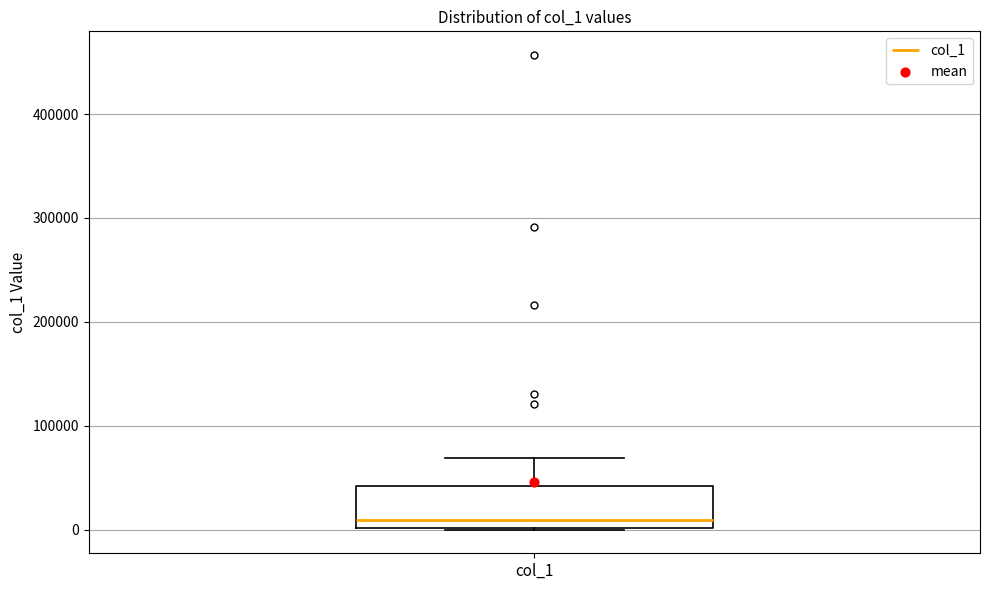

Read this box plot against the y-axis: the position of the median line, the range covered by the box, and the ends of both whiskers. The values are not printed on the chart, so give them approximately, as read against the axis.

median 10000, box 0 to 40000, whiskers 0 to 70000